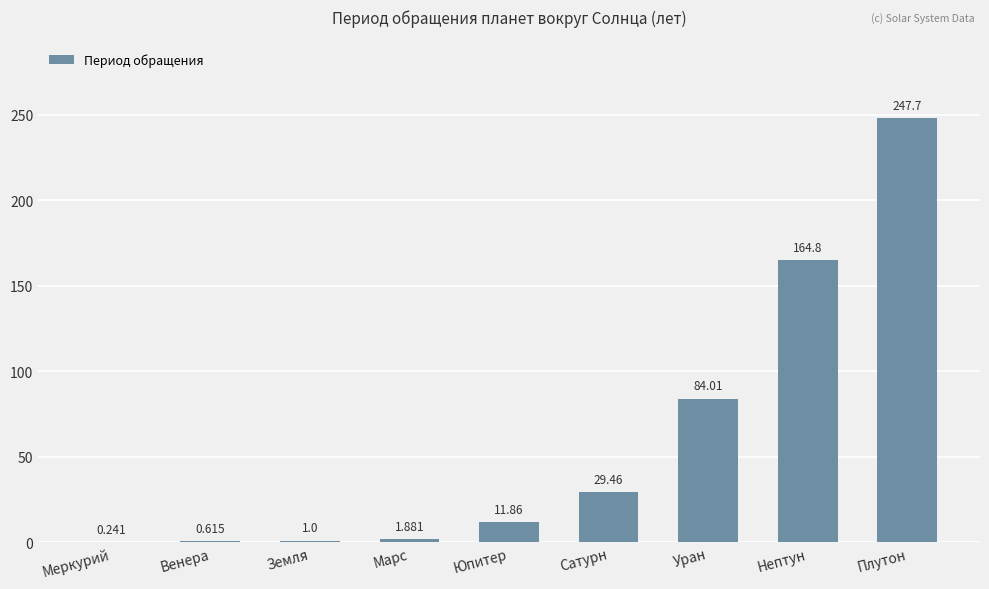

Approximately how many times larger is the value at Плутон compared to Марс?

131.7